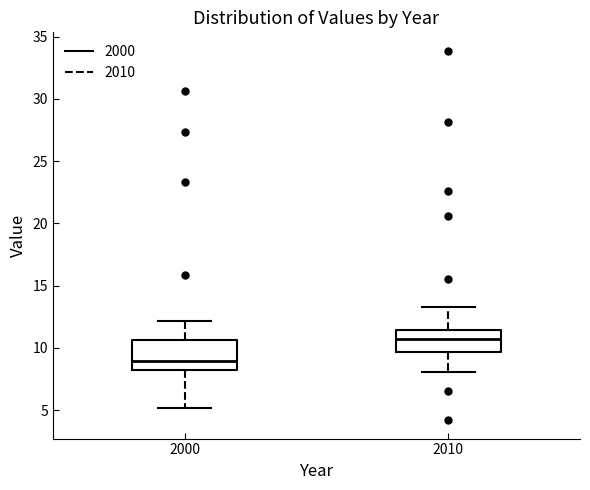

Which box's median line is the lowest?

2000